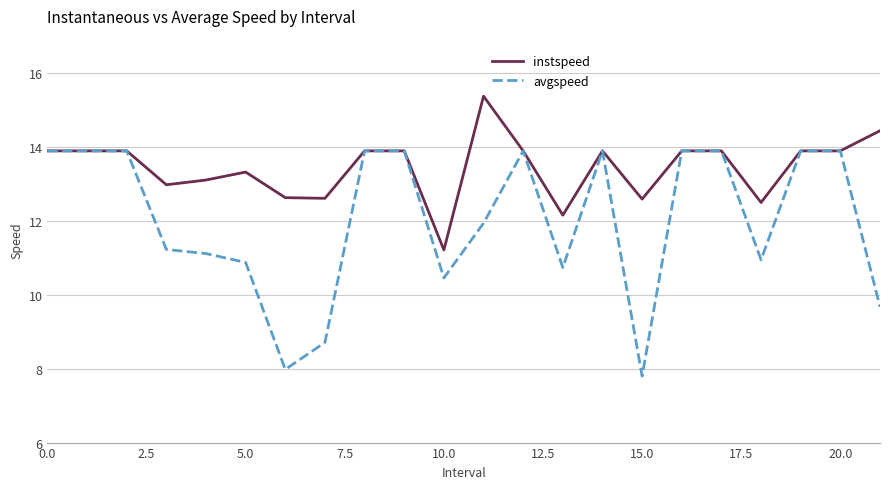

Which series has the largest total across all categories?

instspeed